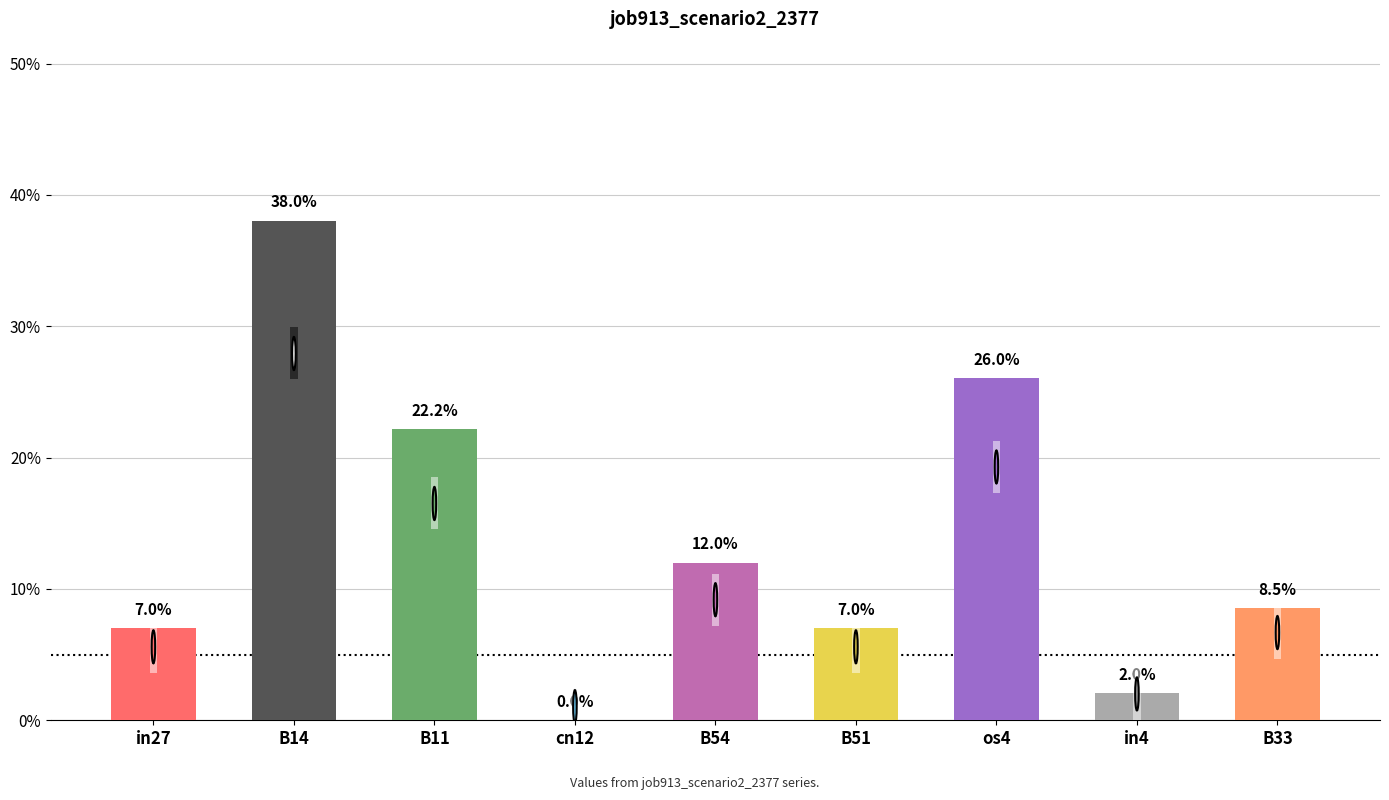

Rank the categories by value from highest to lowest.

B14, os4, B11, B54, B33, in27, B51, in4, cn12